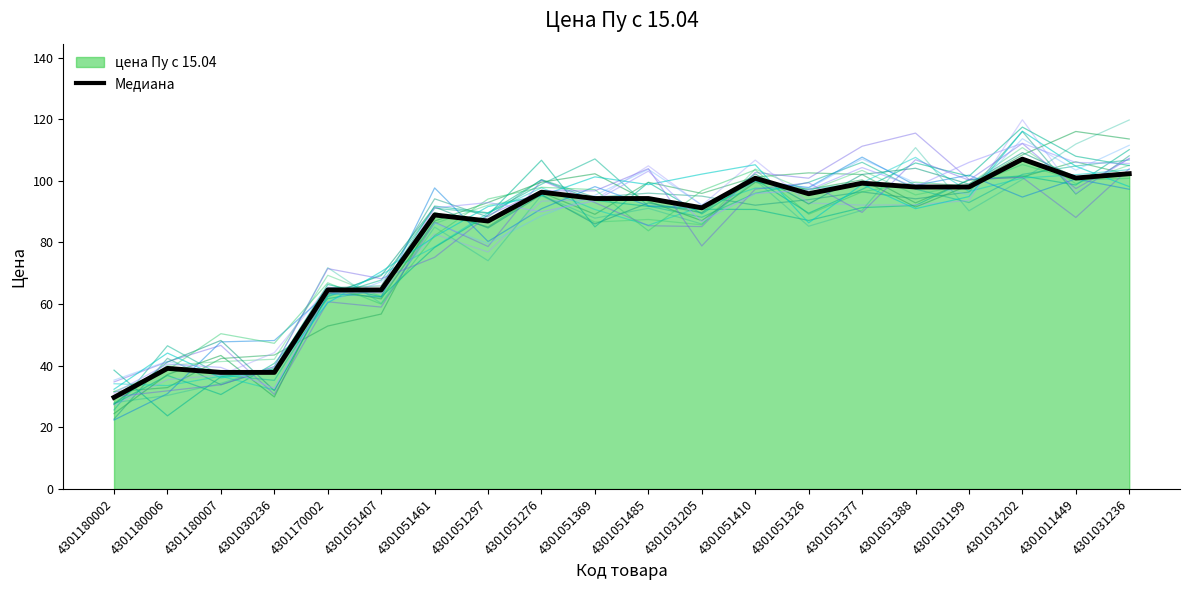

Which category has the lowest value across all series?

4301180002